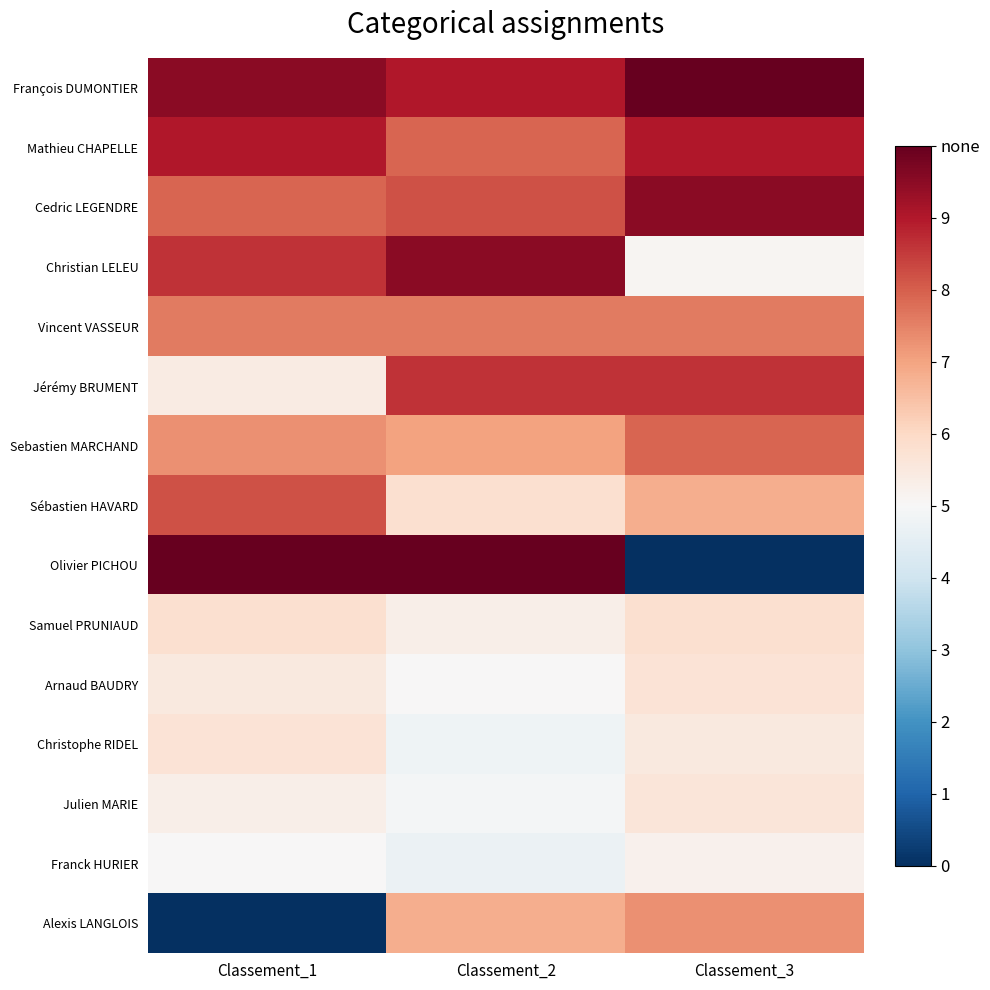

Reading right to left, list all the values displayed in this chart.

François DUMONTIER: Classement_3=100	Classement_2=90	Classement_1=95
Mathieu CHAPELLE: Classement_3=90	Classement_2=79	Classement_1=90
Cedric LEGENDRE: Classement_3=95	Classement_2=82	Classement_1=79
Christian LELEU: Classement_3=51	Classement_2=95	Classement_1=86
Vincent VASSEUR: Classement_3=76	Classement_2=76	Classement_1=76
Jérémy BRUMENT: Classement_3=86	Classement_2=86	Classement_1=54
Sebastien MARCHAND: Classement_3=79	Classement_2=70	Classement_1=73
Sébastien HAVARD: Classement_3=68	Classement_2=58	Classement_1=82
Olivier PICHOU: Classement_3=0	Classement_2=100	Classement_1=100
Samuel PRUNIAUD: Classement_3=58	Classement_2=53	Classement_1=58
Arnaud BAUDRY: Classement_3=57	Classement_2=50	Classement_1=55
Christophe RIDEL: Classement_3=55	Classement_2=48	Classement_1=57
Julien MARIE: Classement_3=56	Classement_2=49	Classement_1=53
Franck HURIER: Classement_3=52	Classement_2=47	Classement_1=50
Alexis LANGLOIS: Classement_3=73	Classement_2=68	Classement_1=0